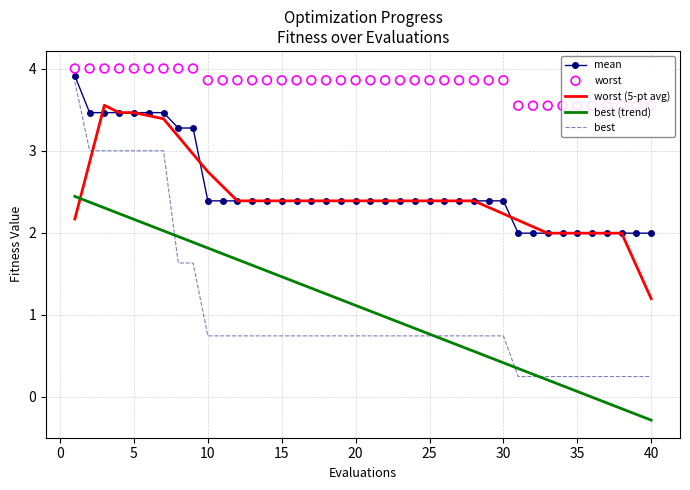

Is the value of worst (5-pt avg) at 10 greater than the value of mean at 10?

Yes